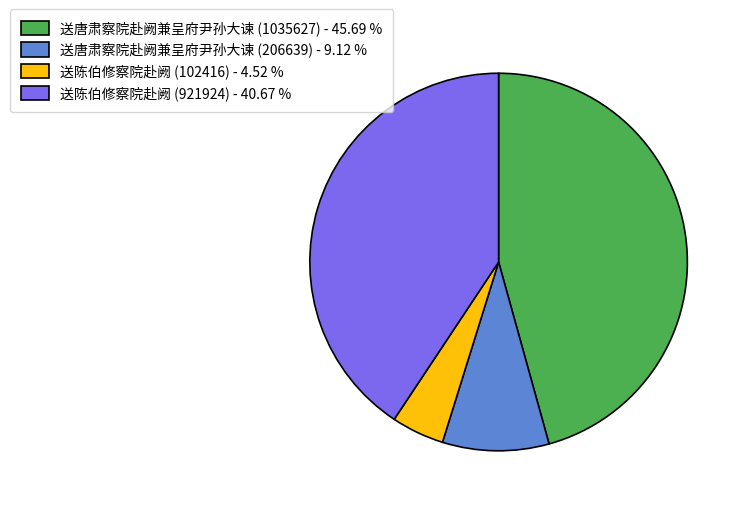

Is it true that 送唐肃察院赴阙兼呈府尹孙大谏 (206639) is 18% of the pie?

False